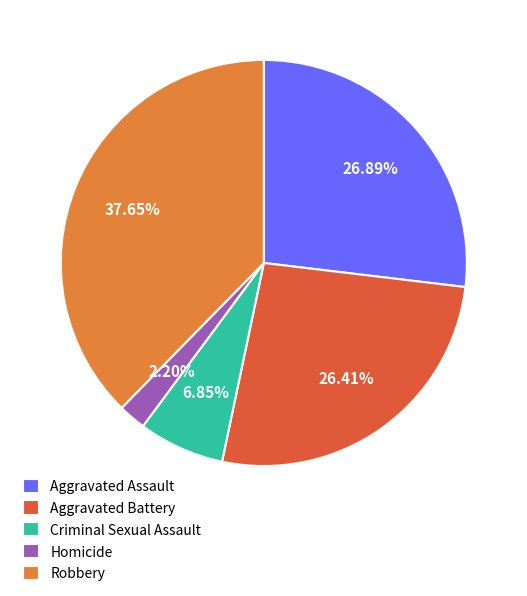

Which category has the smallest portion of the pie?

Homicide